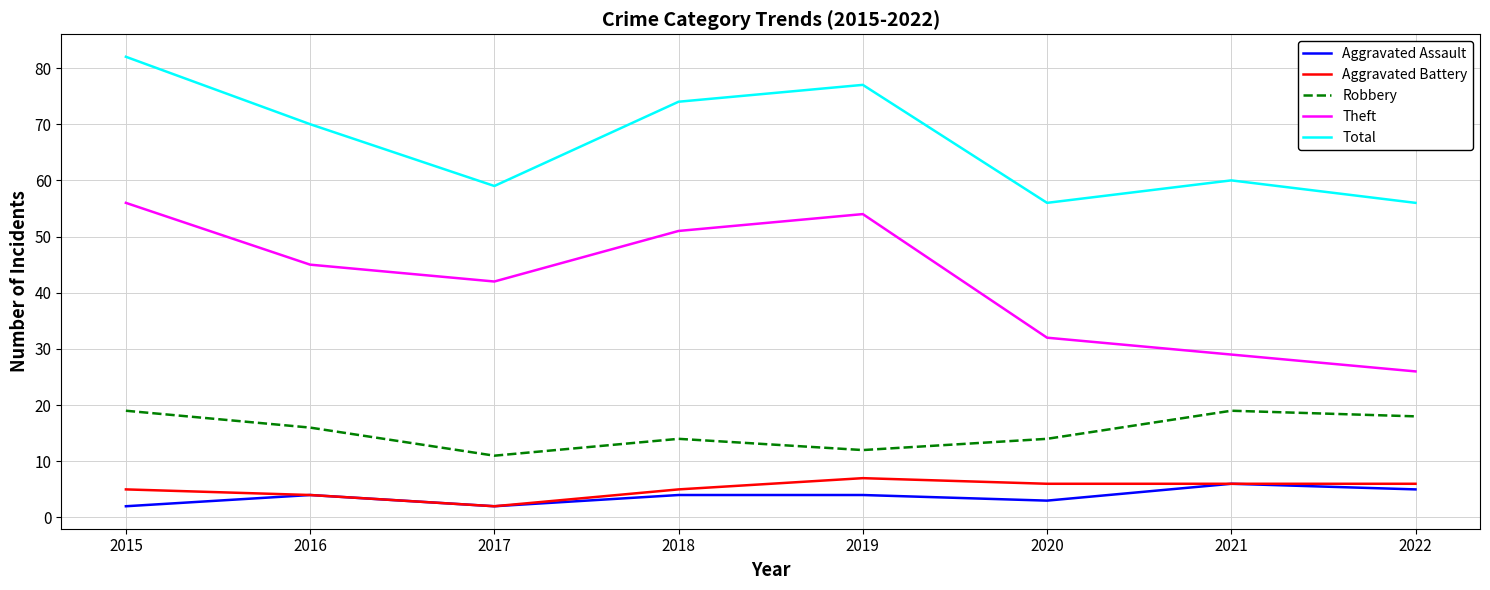

How many interior local valleys does the Aggravated Assault series have?

2